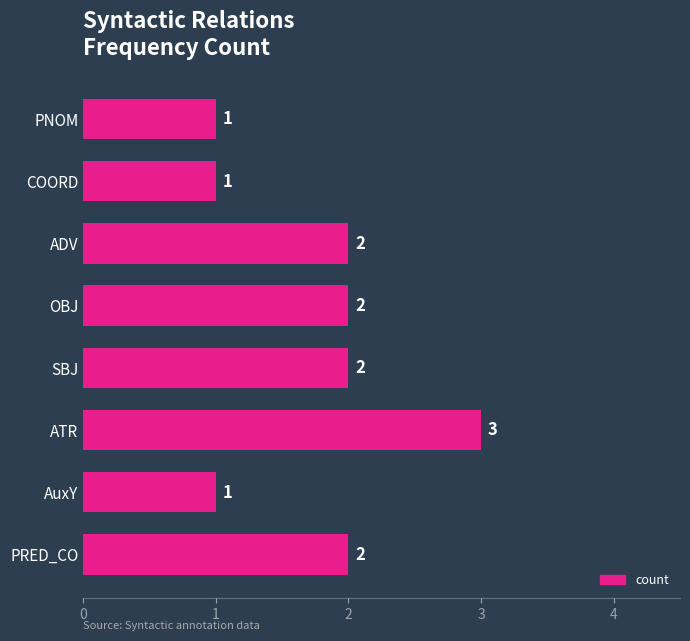

How many values are below 2?

3